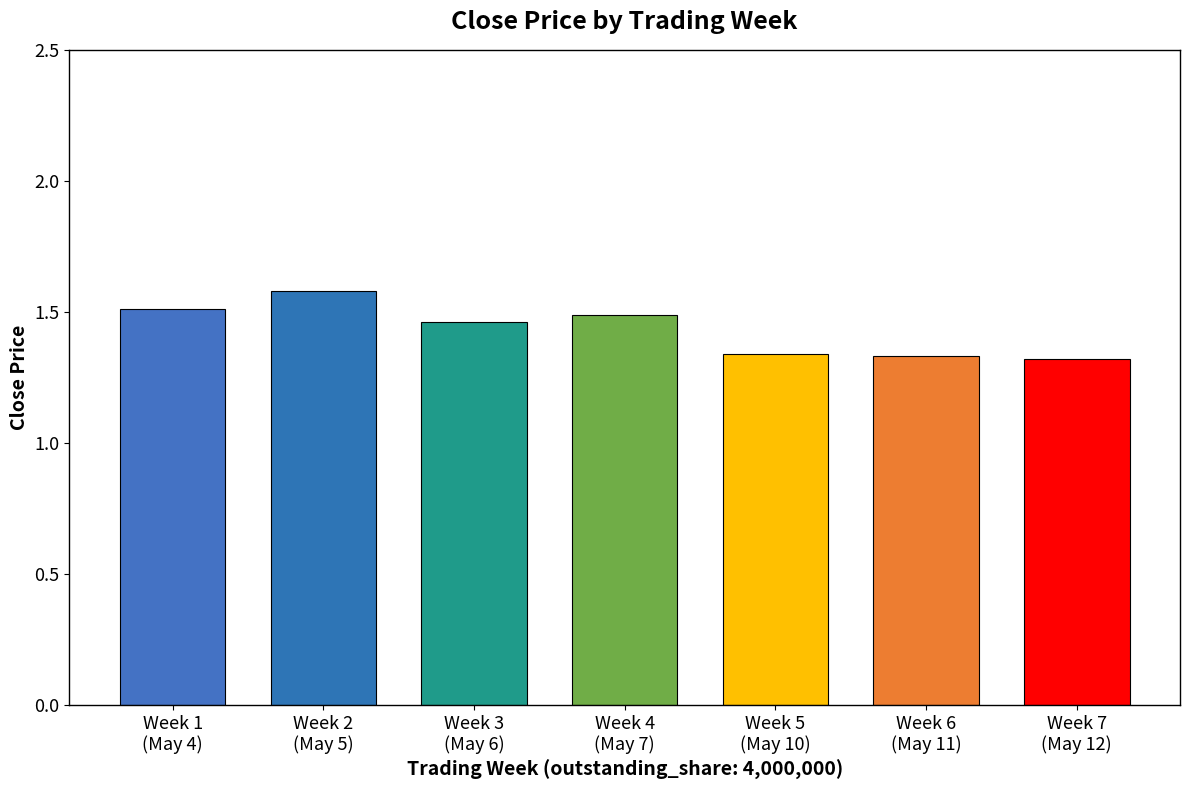

What is the maximum value shown in the chart?

1.6